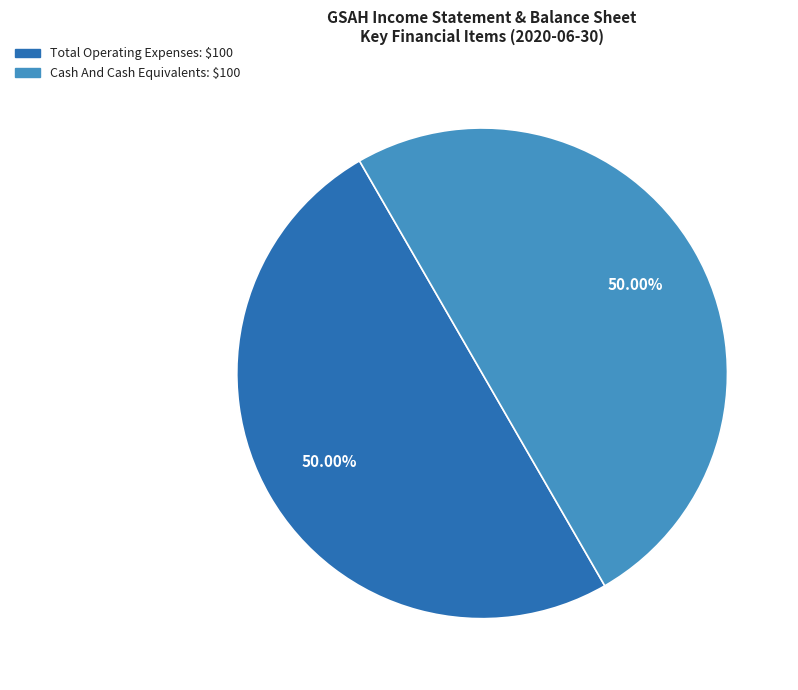

How many slices are in this pie chart?

2